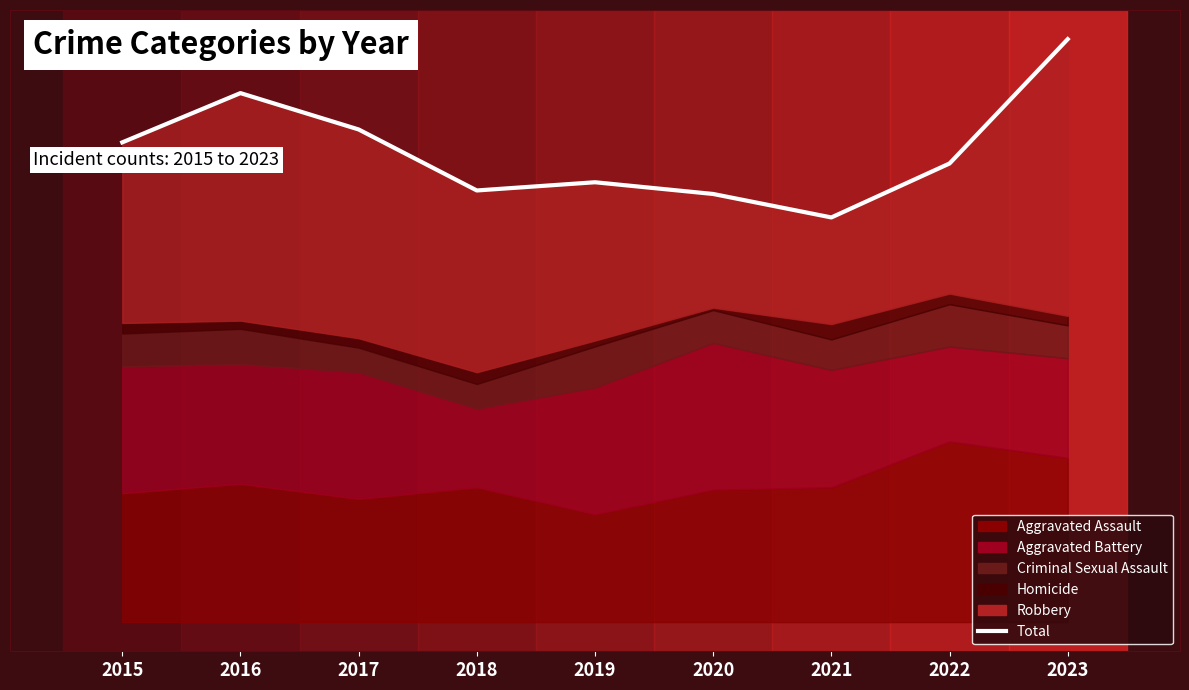

What value does the data have at 2020, to the nearest 5?

365